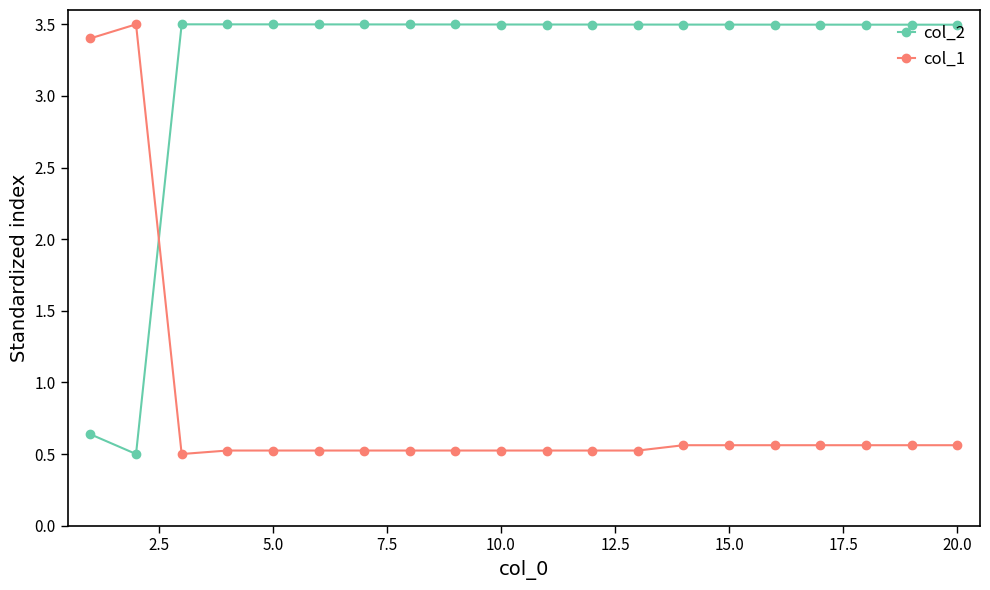

What is the difference between the maximum and second lowest values in the col_1 series?

3.0